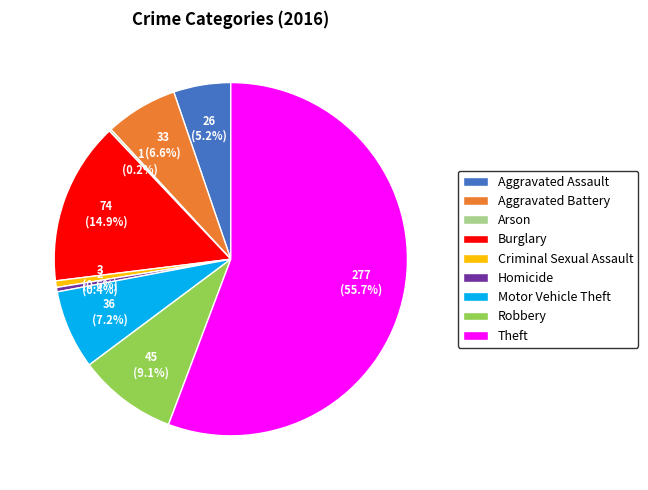

Which has a higher value, Aggravated Battery or Burglary?

Burglary